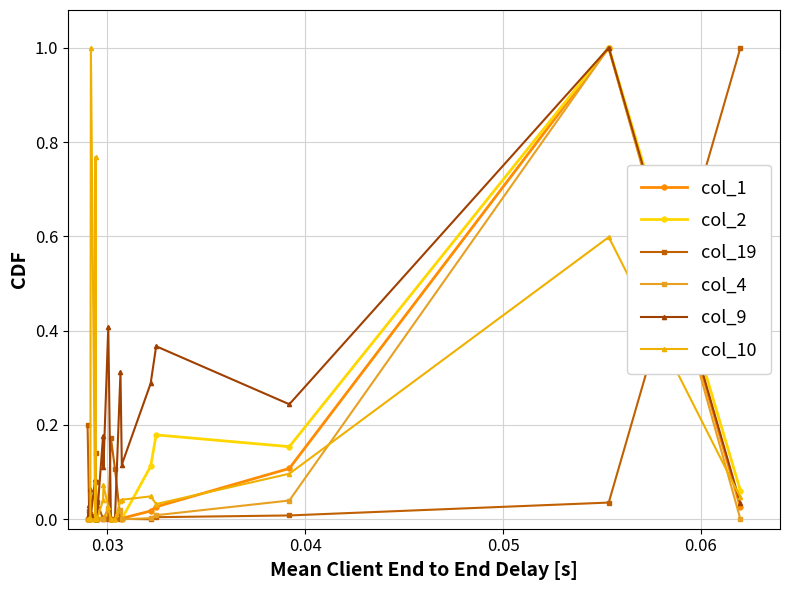

What is the maximum value for col_1?

1.0